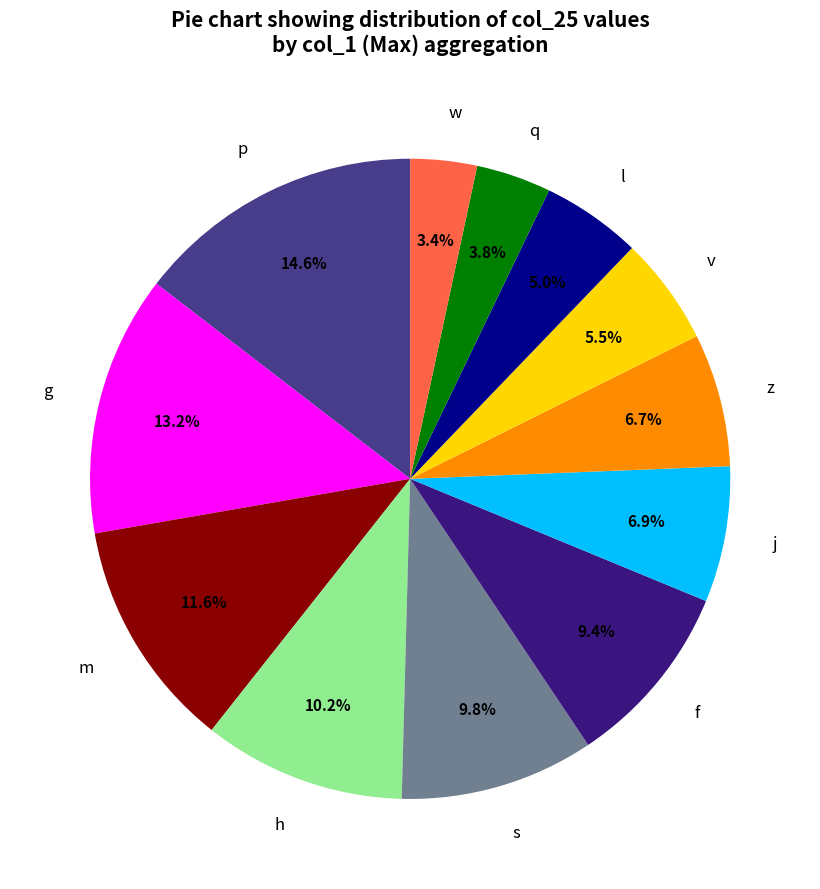

Is there any slice that represents more than half of the pie?

No